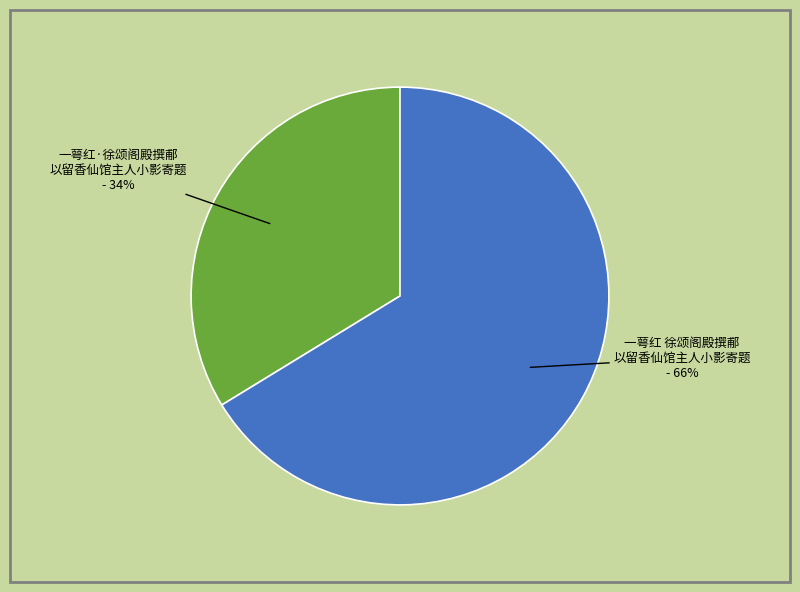

Does any single category account for the majority?

Yes